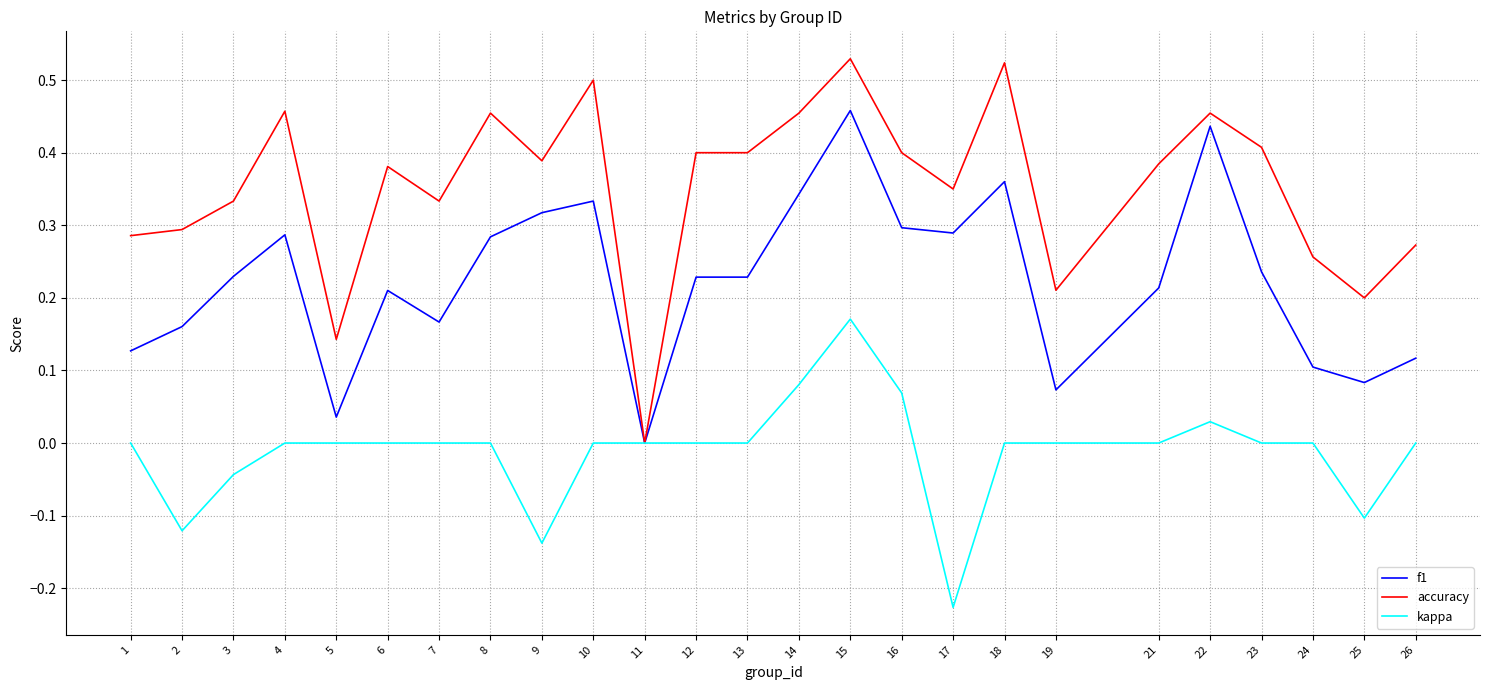

At which category does the chart reach its minimum across all series?

17